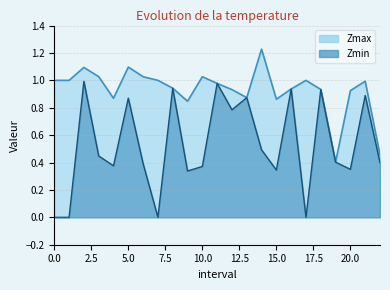

What is the approximate value of Zmin at 2.0?

1.0